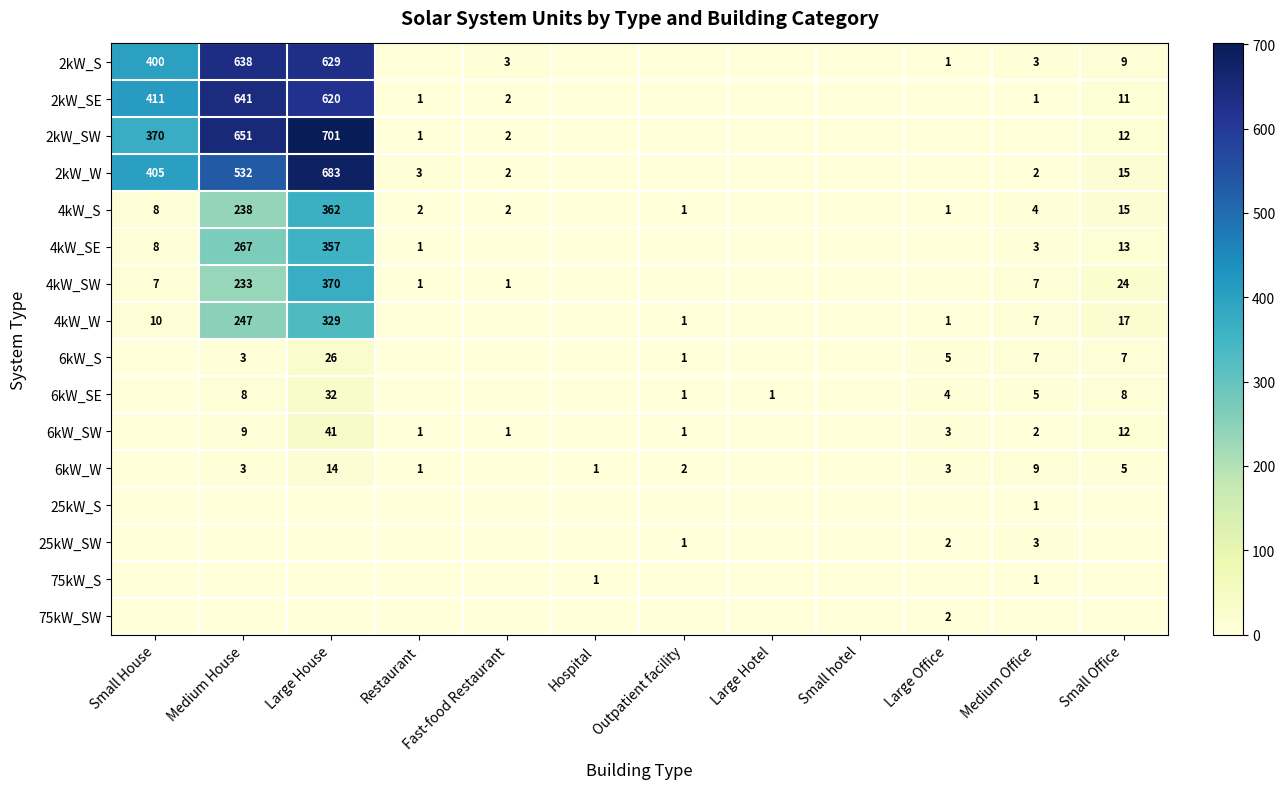

At how many categories does at least one series exceed 494?

2